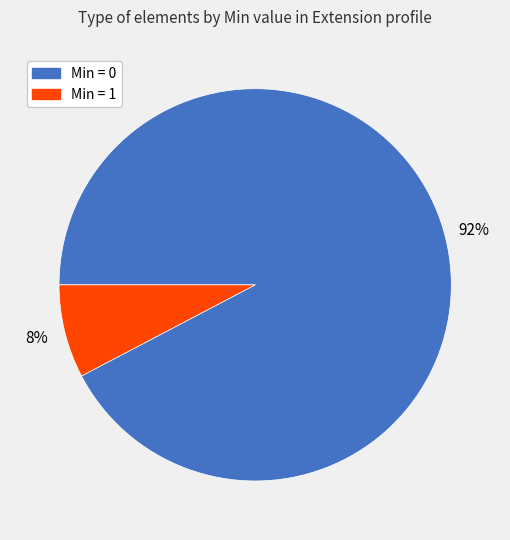

Does any single category account for the majority?

Yes